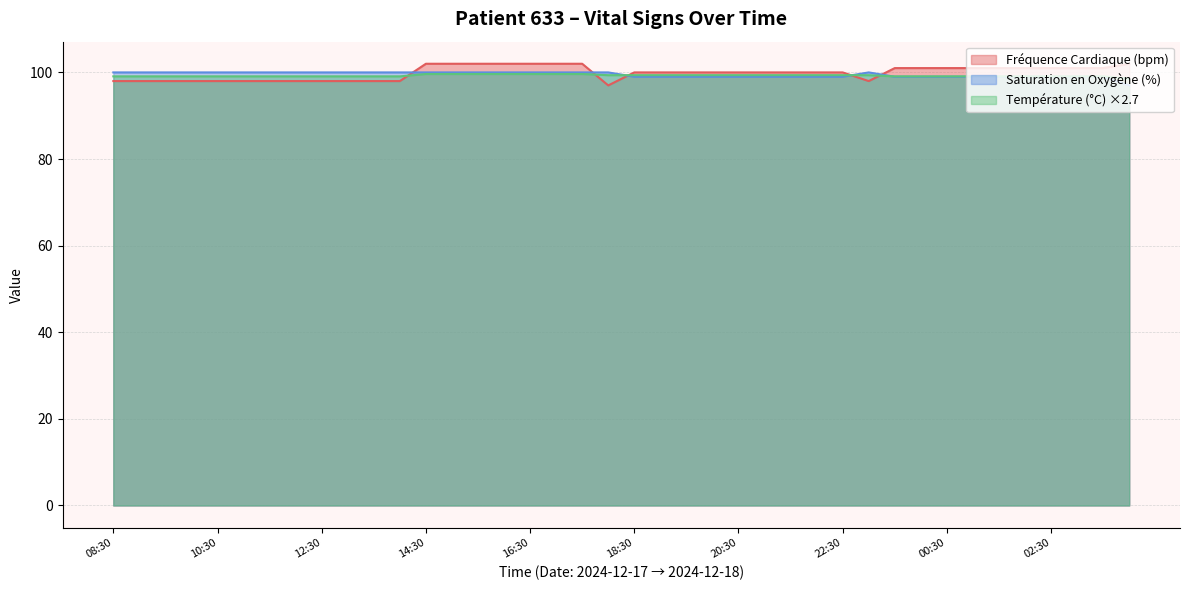

How many lines are shown in the chart?

3